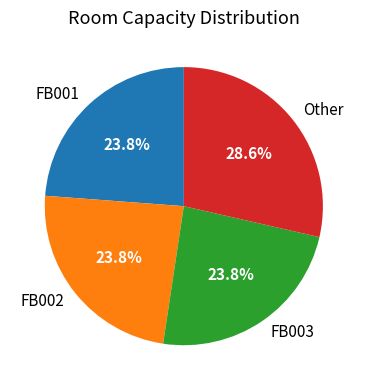

To the nearest percent, what is the difference between the largest and smallest slice percentages?

5%